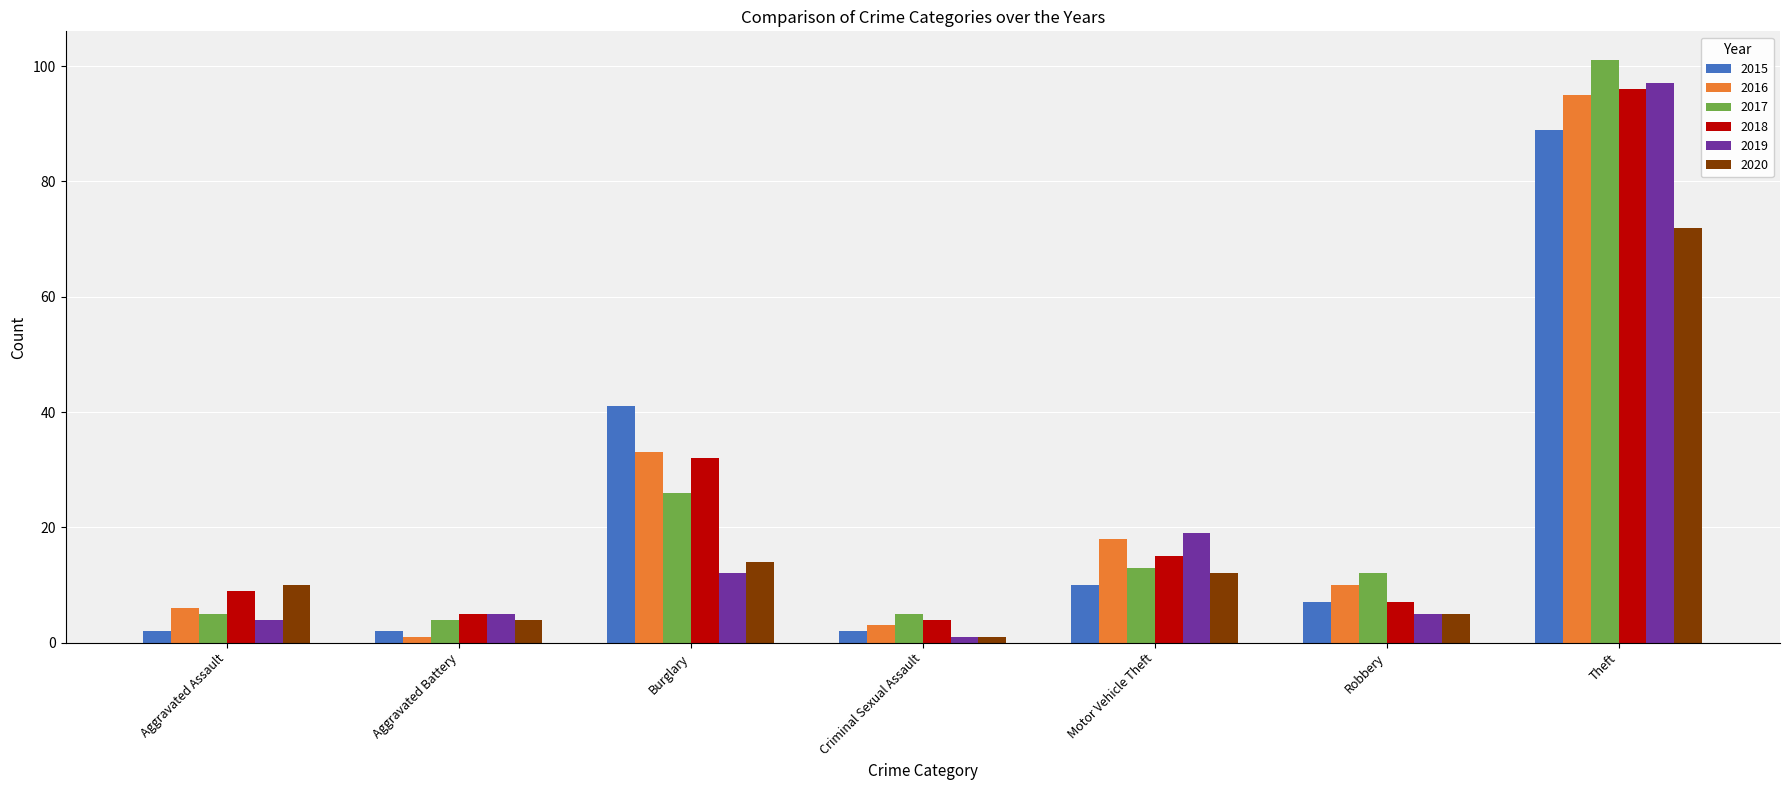

Is the value of 2020 at Aggravated Assault greater than the value of 2019 at Robbery?

Yes